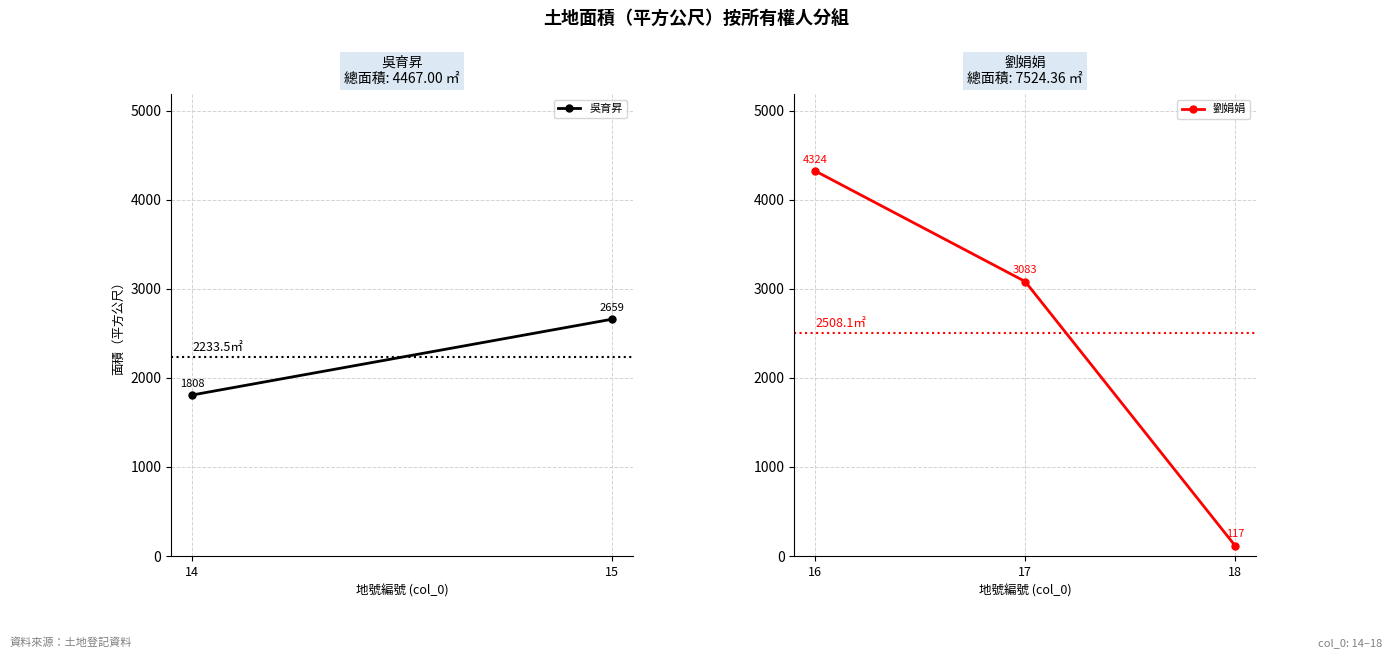

List the labels in order of value, smallest first.

18, 17, 16